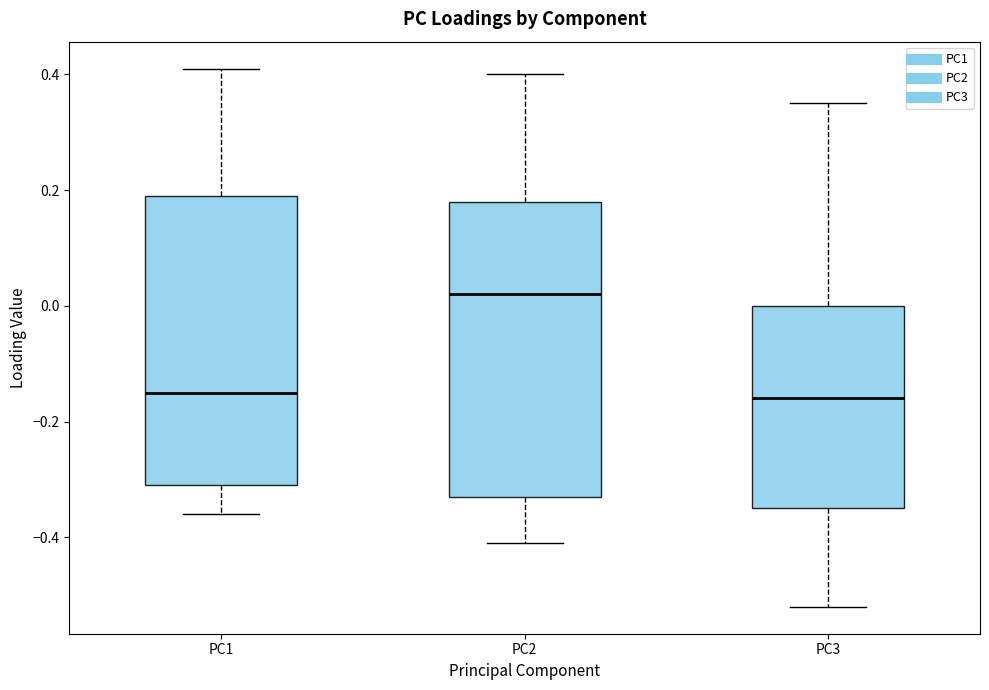

Reading left to right, read every box against the y-axis: the position of its median line, the range the box covers, and the ends of its whiskers. The values are not printed on the chart, so give them approximately, as read against the axis.

PC1: median -0.14, box -0.30 to 0.20, whiskers -0.36 to 0.42
PC2: median 0.02, box -0.32 to 0.18, whiskers -0.40 to 0.40
PC3: median -0.16, box -0.34 to 0.00, whiskers -0.52 to 0.36